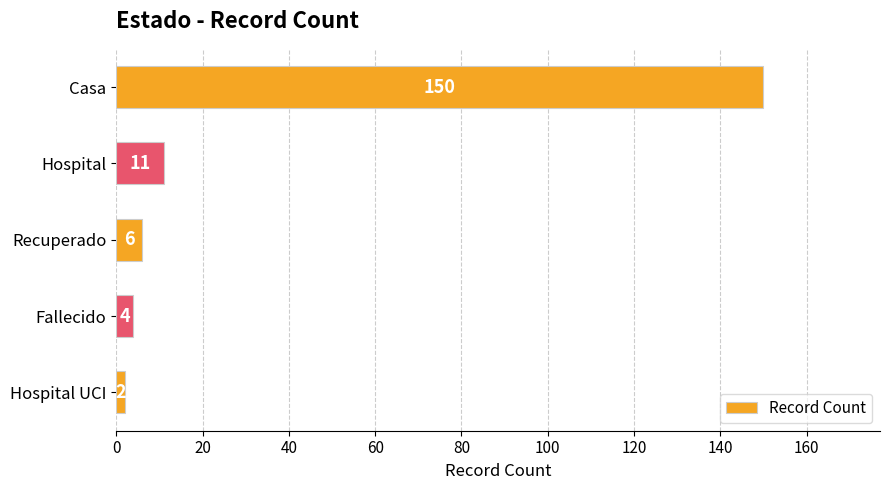

What is the maximum value shown in the chart?

150